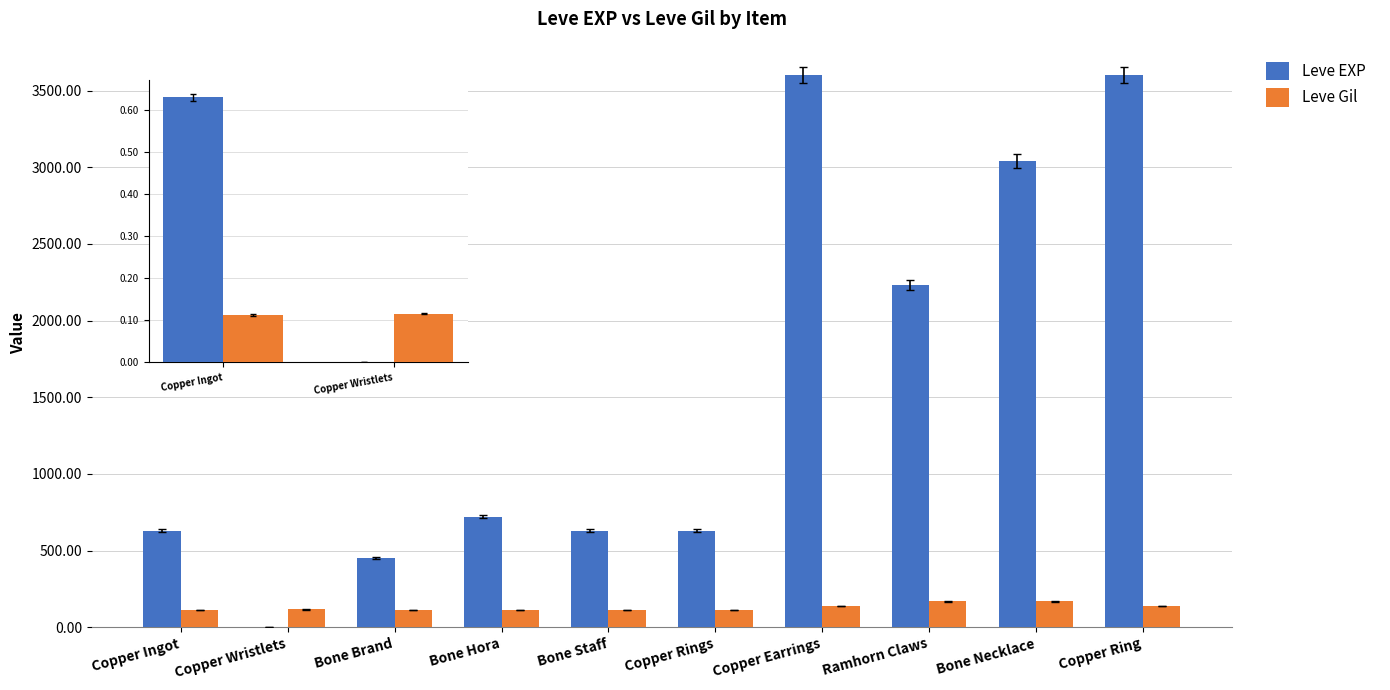

Which series changed the most between Bone Hora and Bone Necklace?

Leve EXP